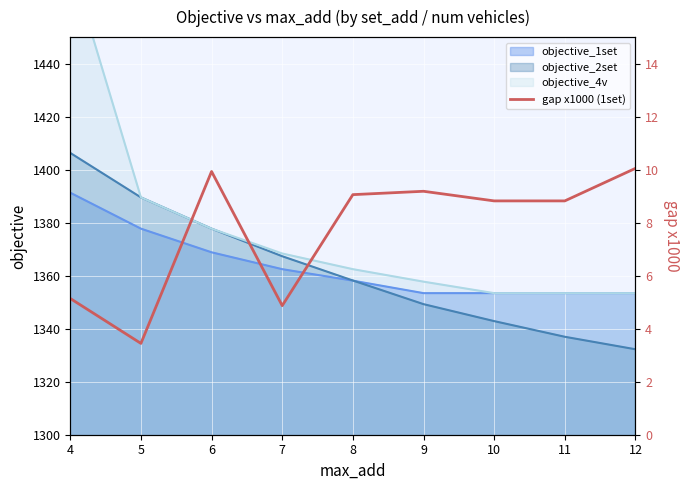

What is the maximum value for objective_1set?

1391.3